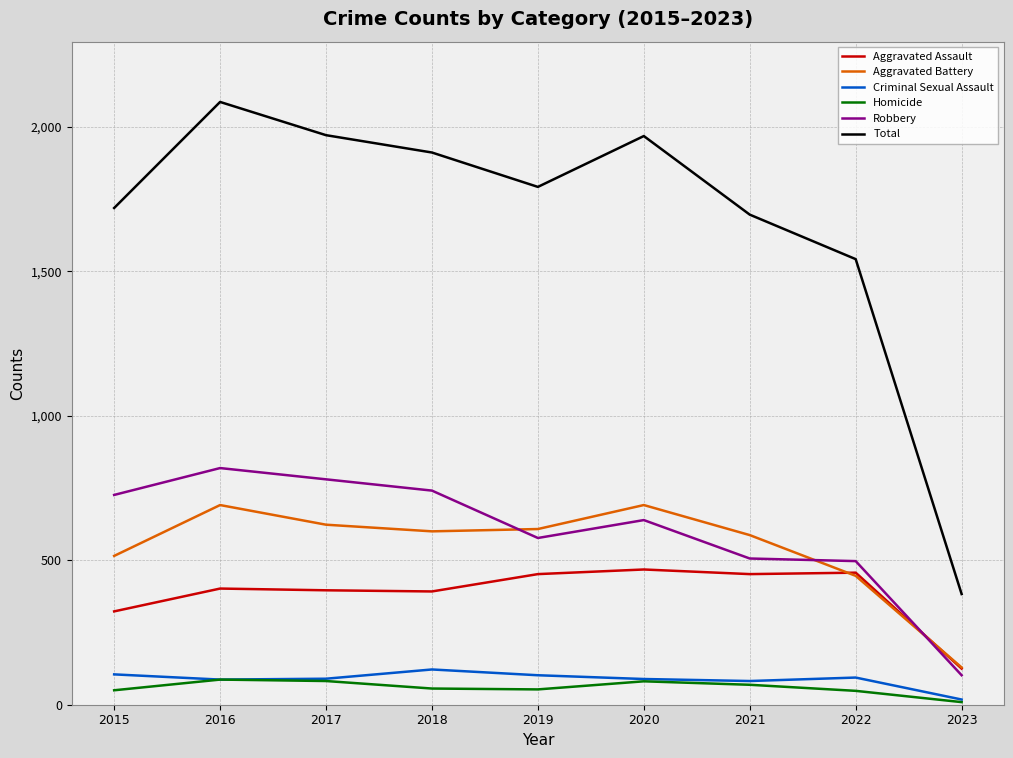

In Aggravated Assault, how many points are lower than both neighbors (excluding endpoints)?

2